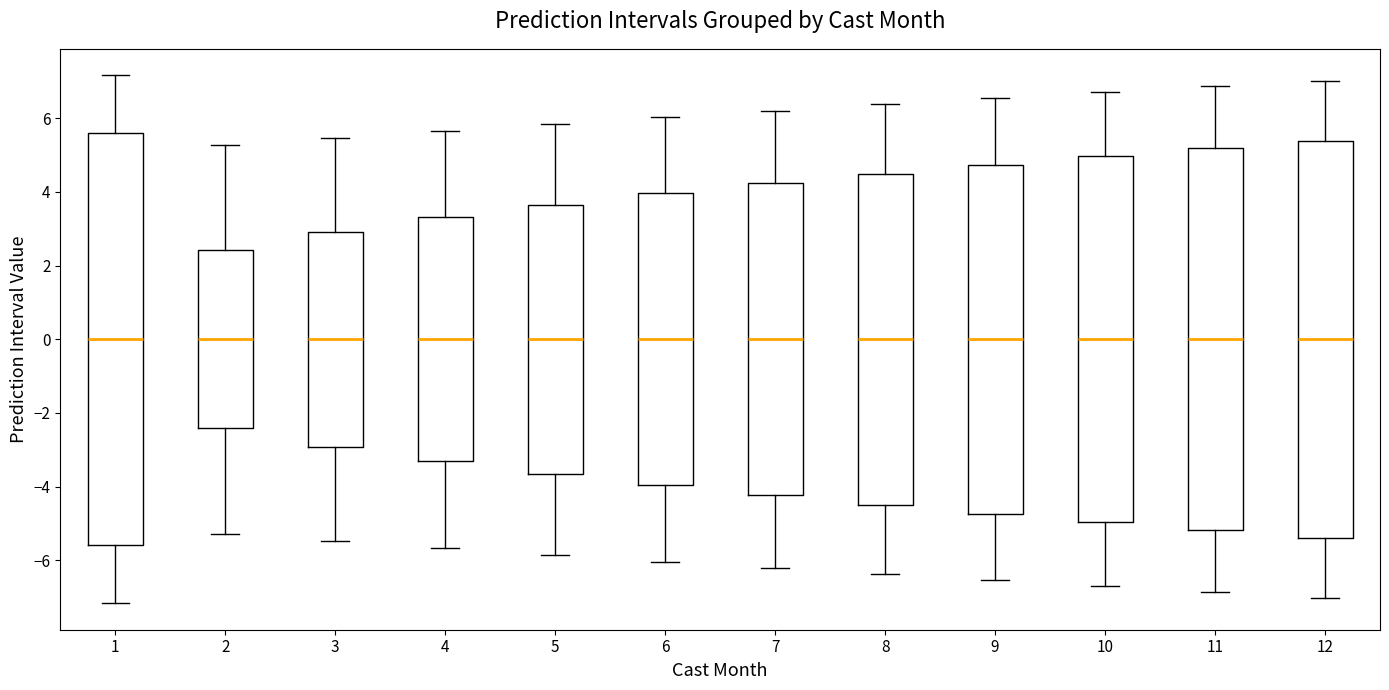

Where is the lower edge of the box at x = 7 on the y-axis? The values are not printed on the chart, so give them approximately, as read against the axis.

-4.2